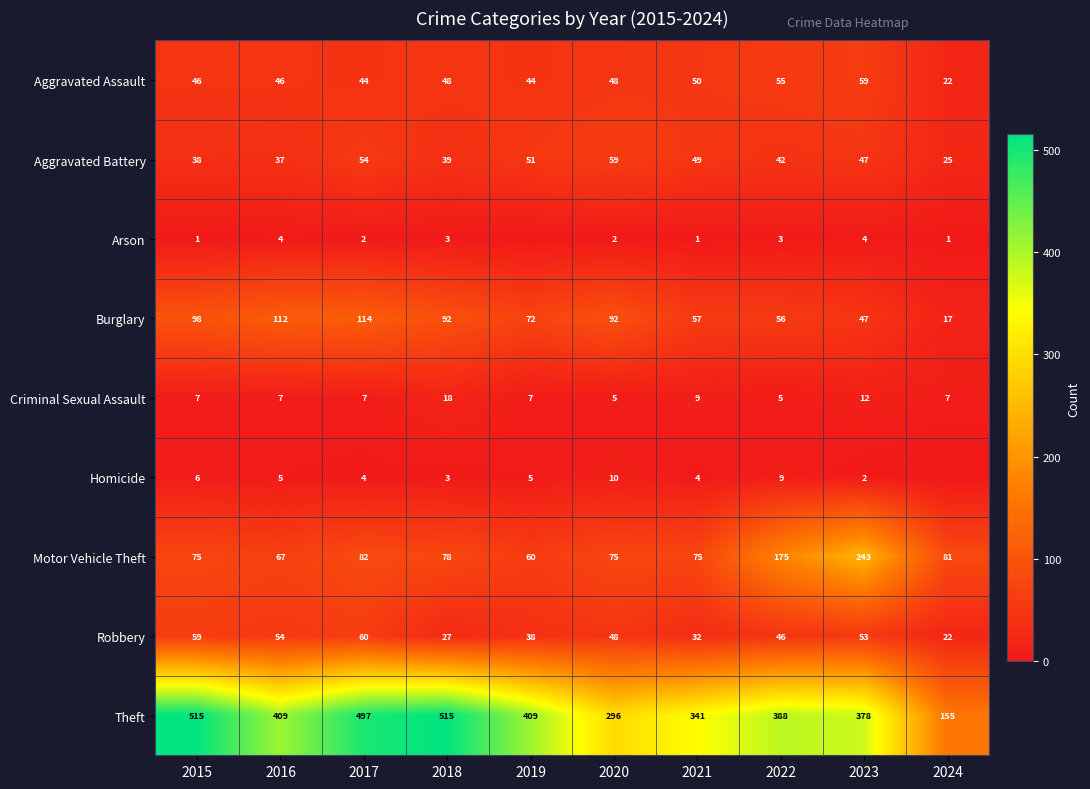

What is the maximum value for Criminal Sexual Assault?

18